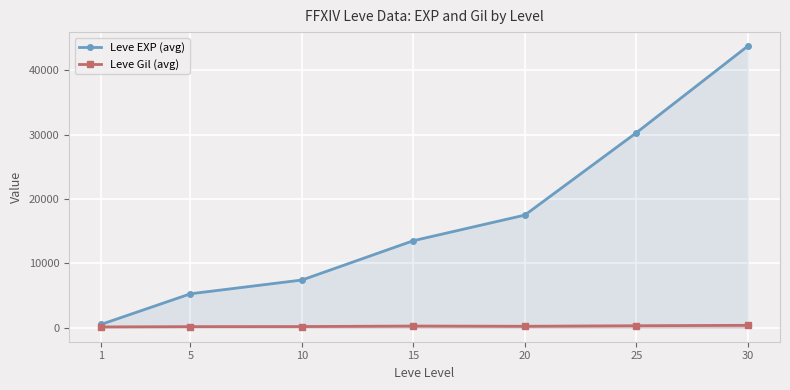

Which label corresponds to the largest value in the chart?

30